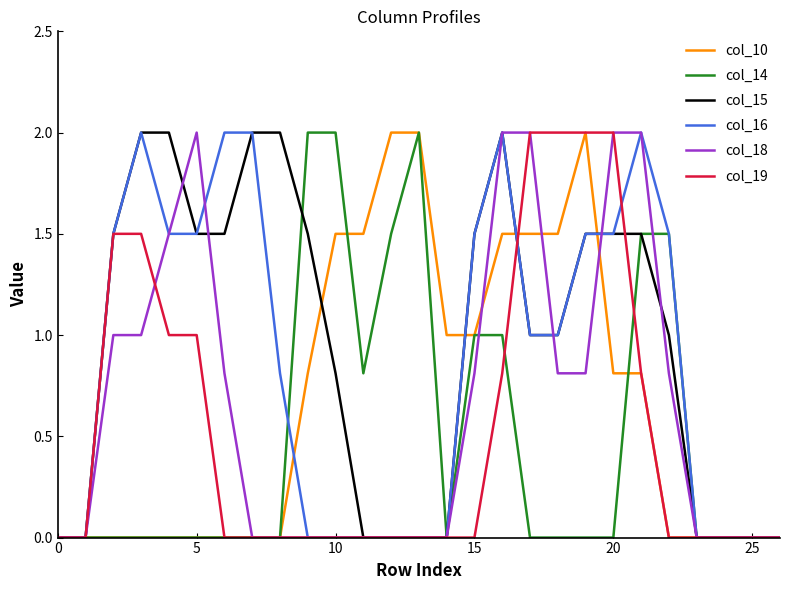

What is the greatest value displayed?

2.0